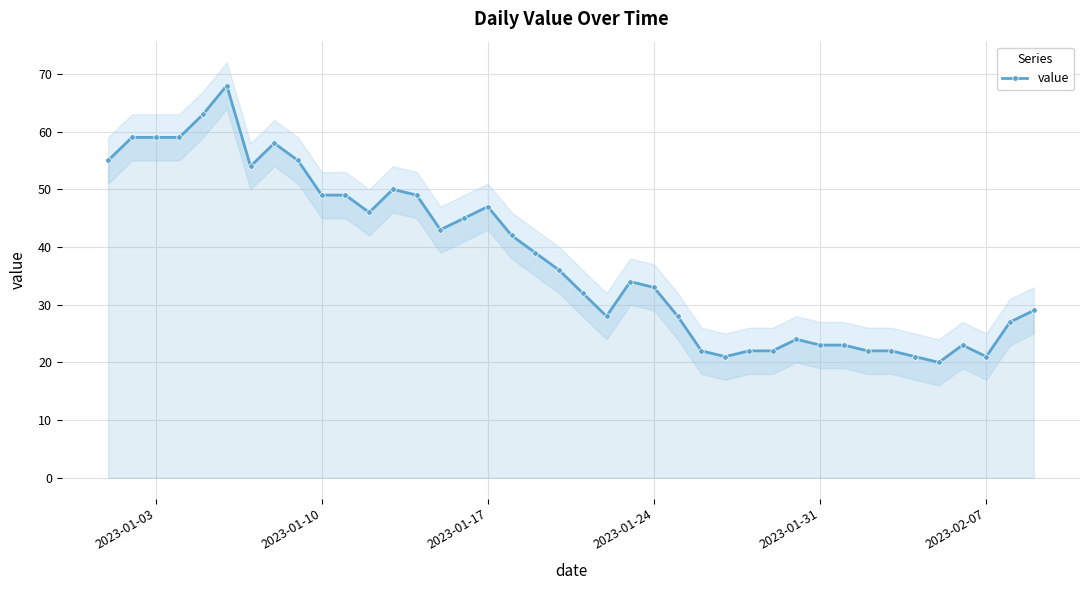

What is the smallest value displayed?

20